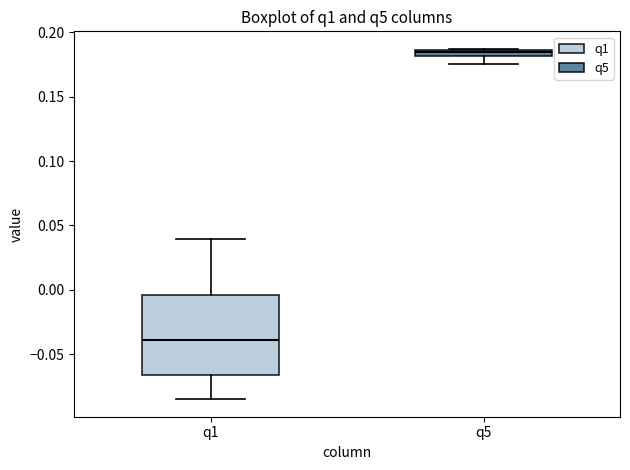

Which box has the lowest median line?

q1